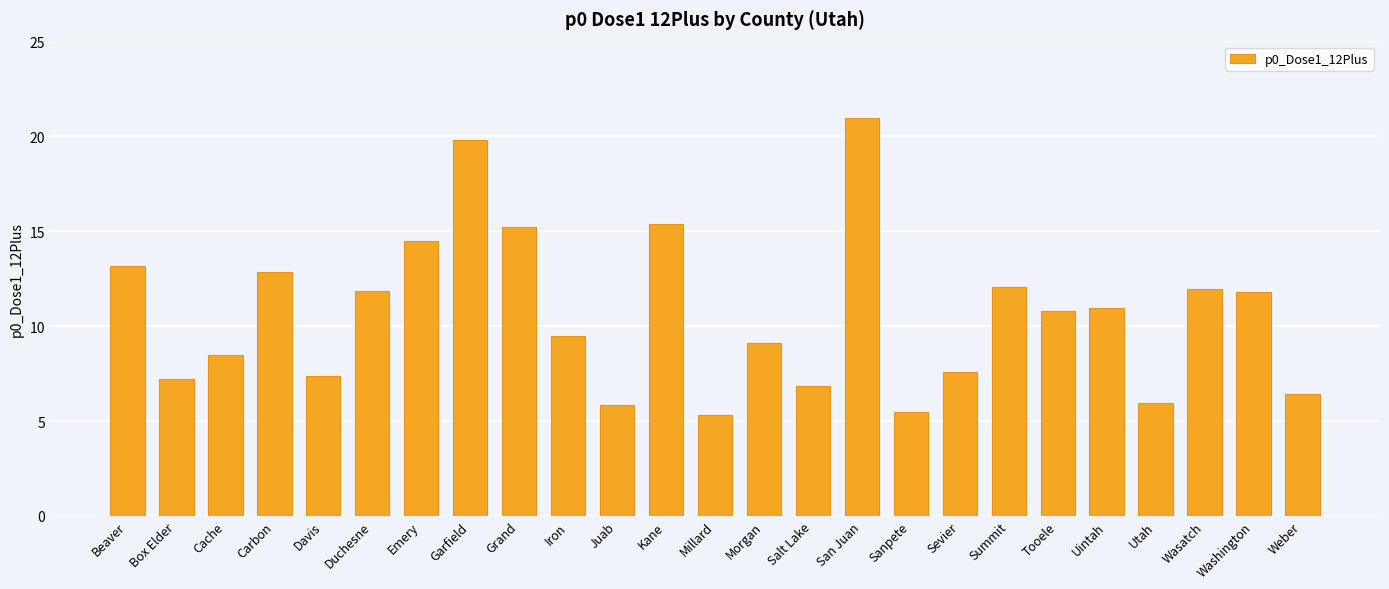

What position from the left is San Juan?

16